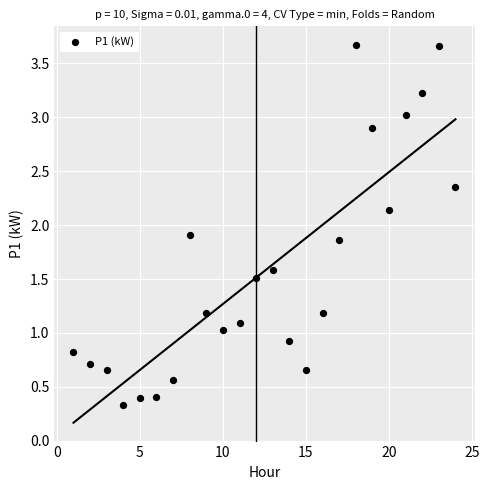

What is the range of Y values (max minus min)?

3.3